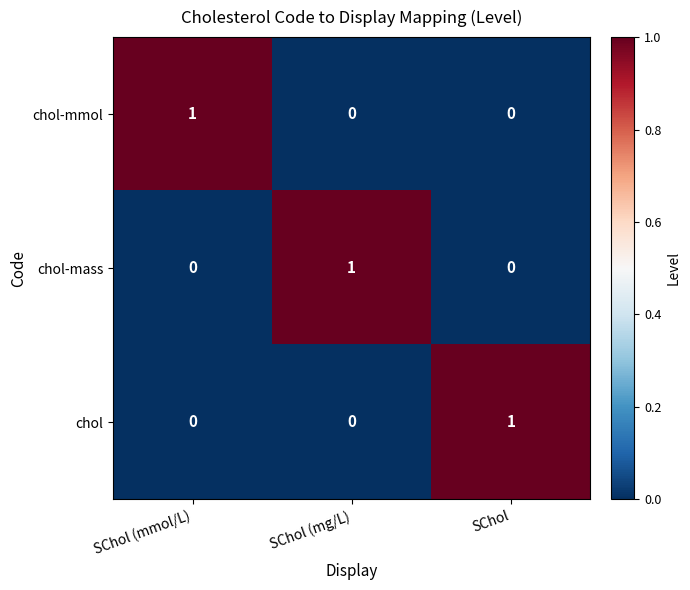

Is it true that chol-mmol equals 0 at SChol?

True